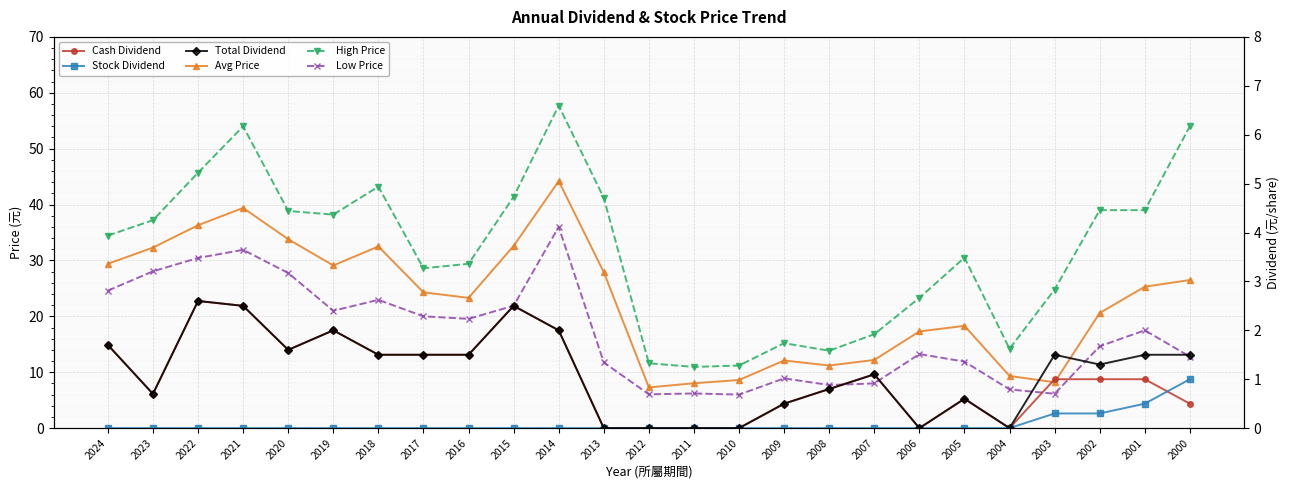

Is it true that High Price equals 62.4 at 2023?

False